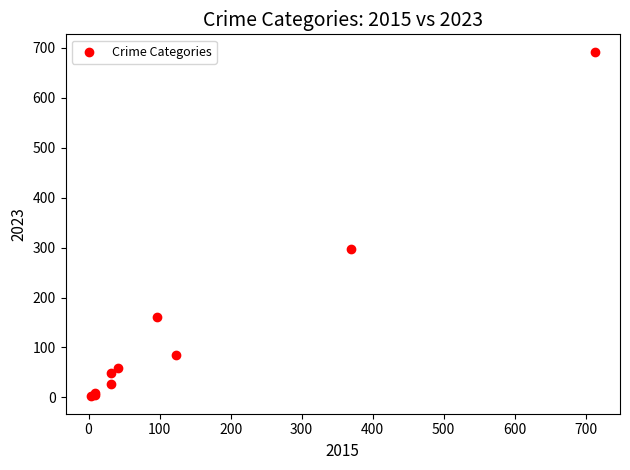

What Y value in the scatter plot is closest to 347?

297